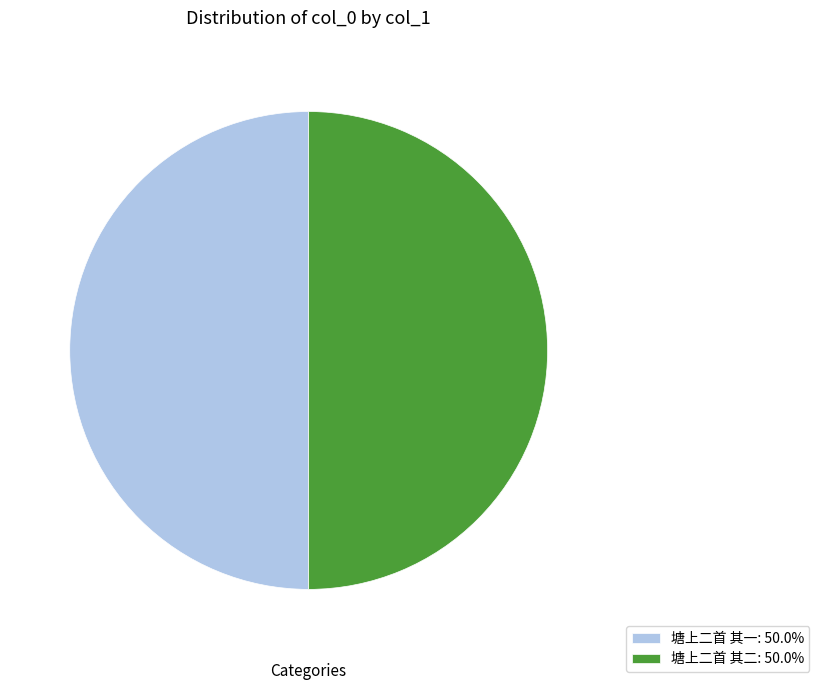

Is the sum of 塘上二首 其一: 50.0% and 塘上二首 其二: 50.0% greater than half?

Yes